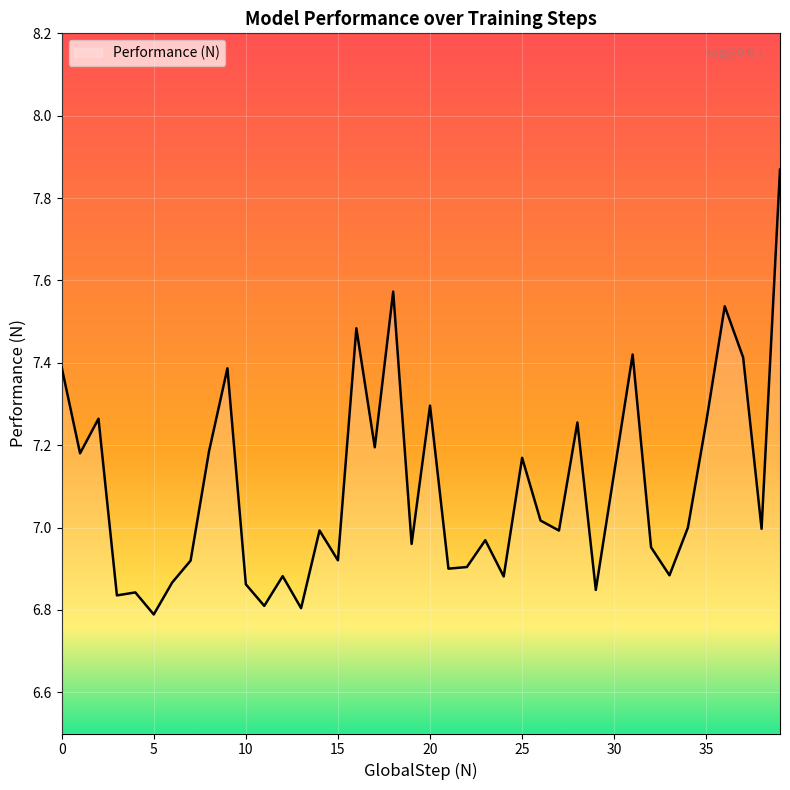

What is the difference between the maximum and minimum values?

1.1